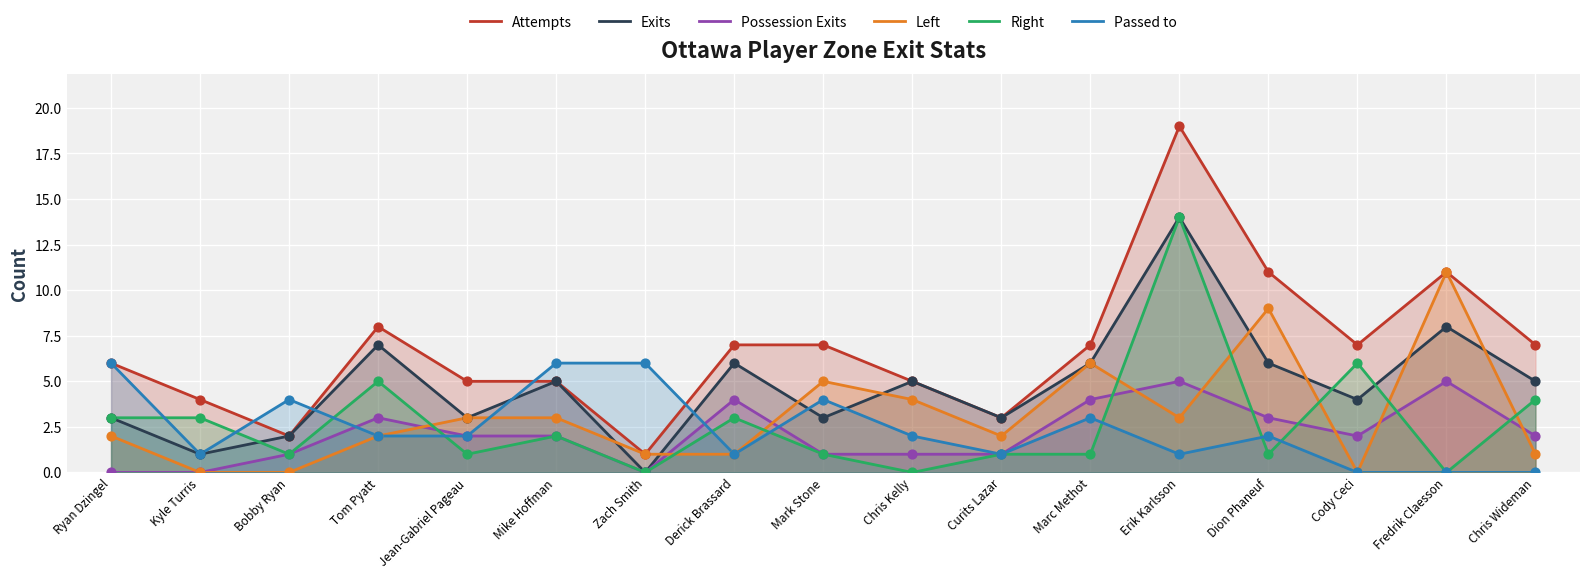

Is the value of Exits at Mark Stone greater than the value of Right at Zach Smith?

Yes